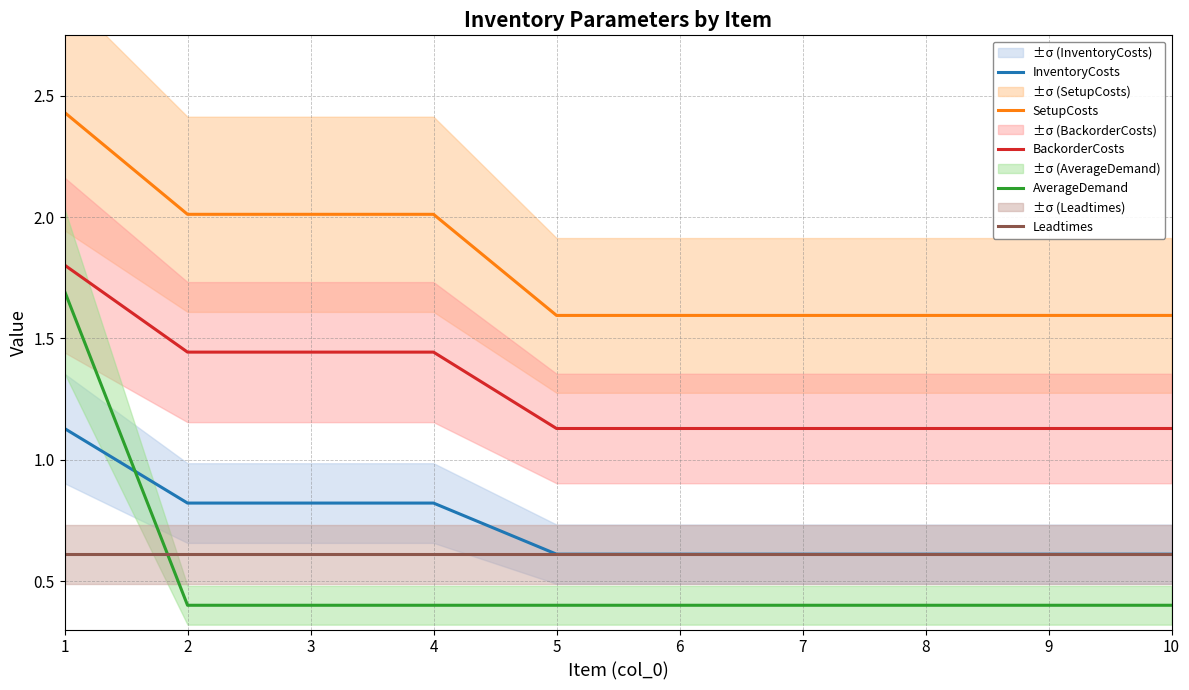

What is the lowest value of the InventoryCosts series?

0.6